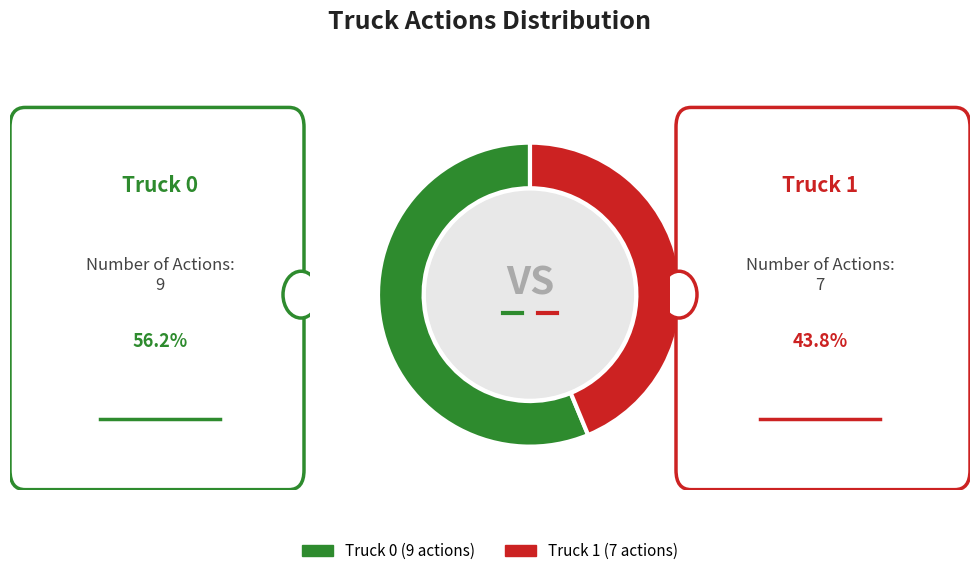

Count the number of slices in the pie.

2